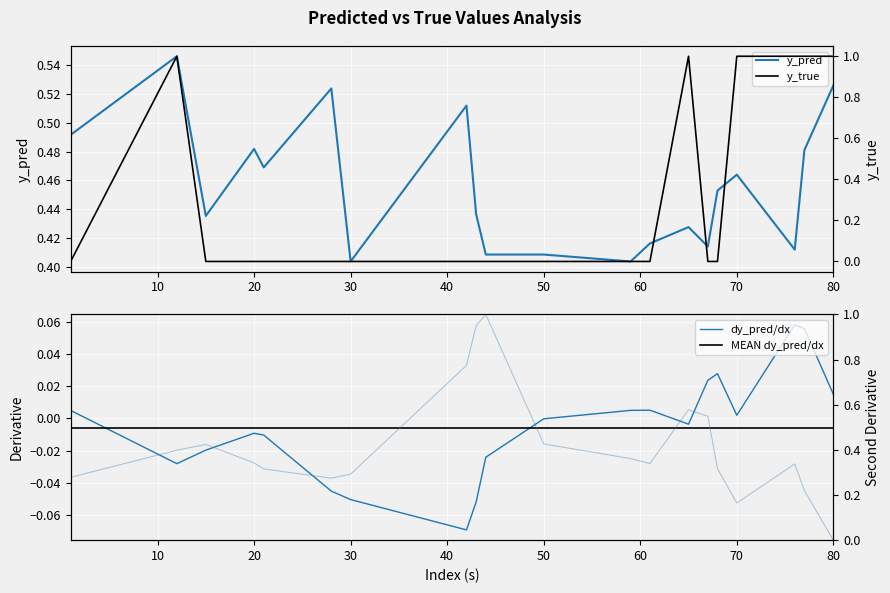

Which series has the largest total across all categories?

y_pred